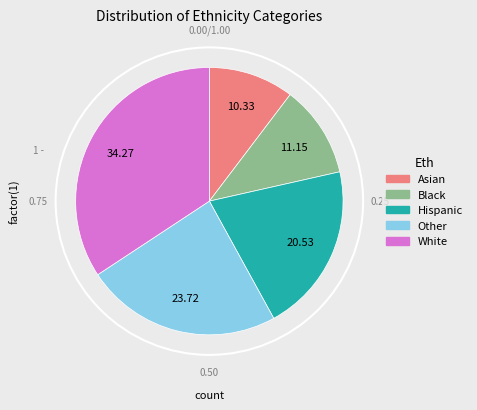

Is there a majority slice in this chart?

No